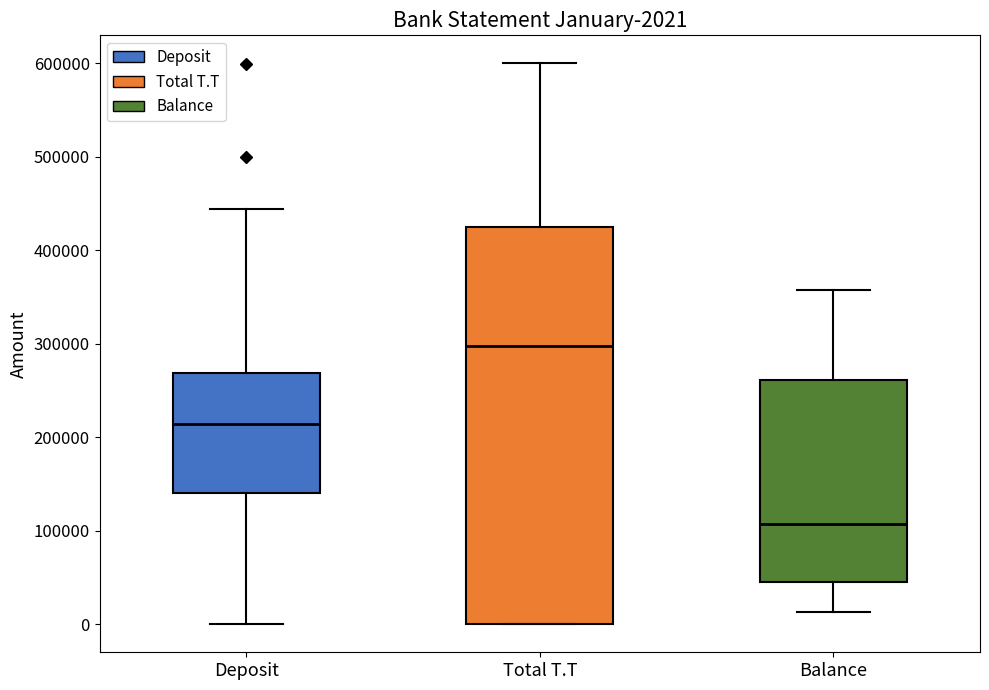

Comparing the boxes themselves (not the whiskers), which one is the tallest?

Total T.T